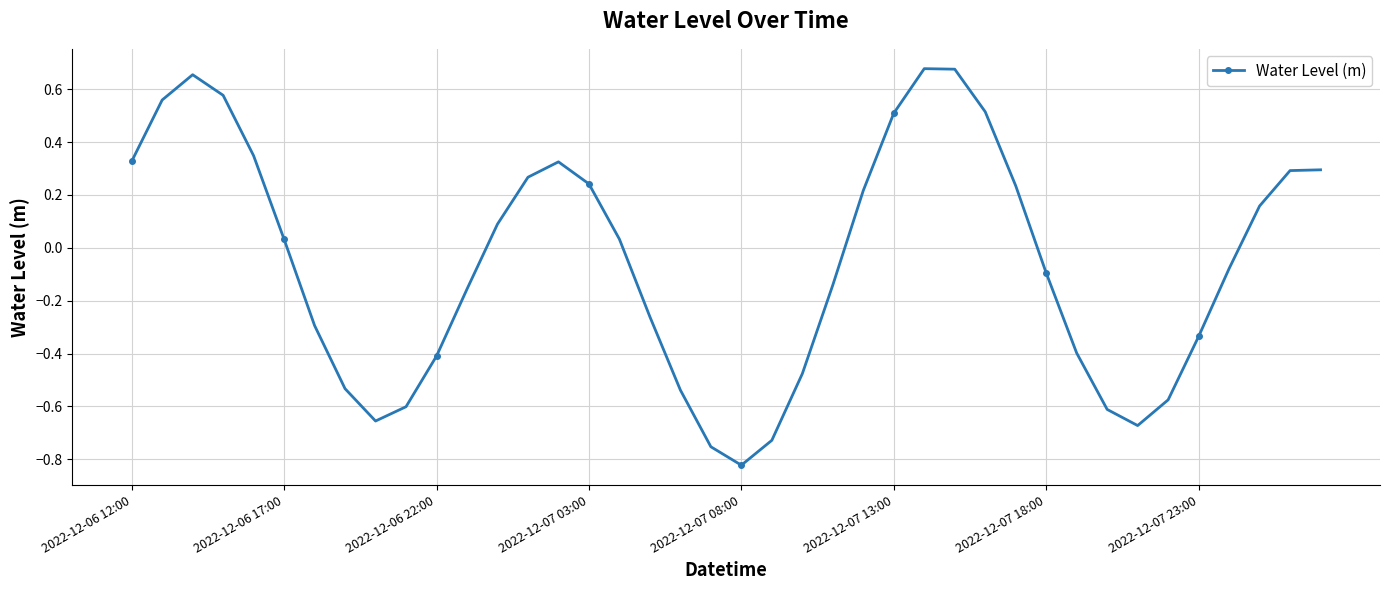

True or false: there are more than 0 points higher than both neighbors.

True